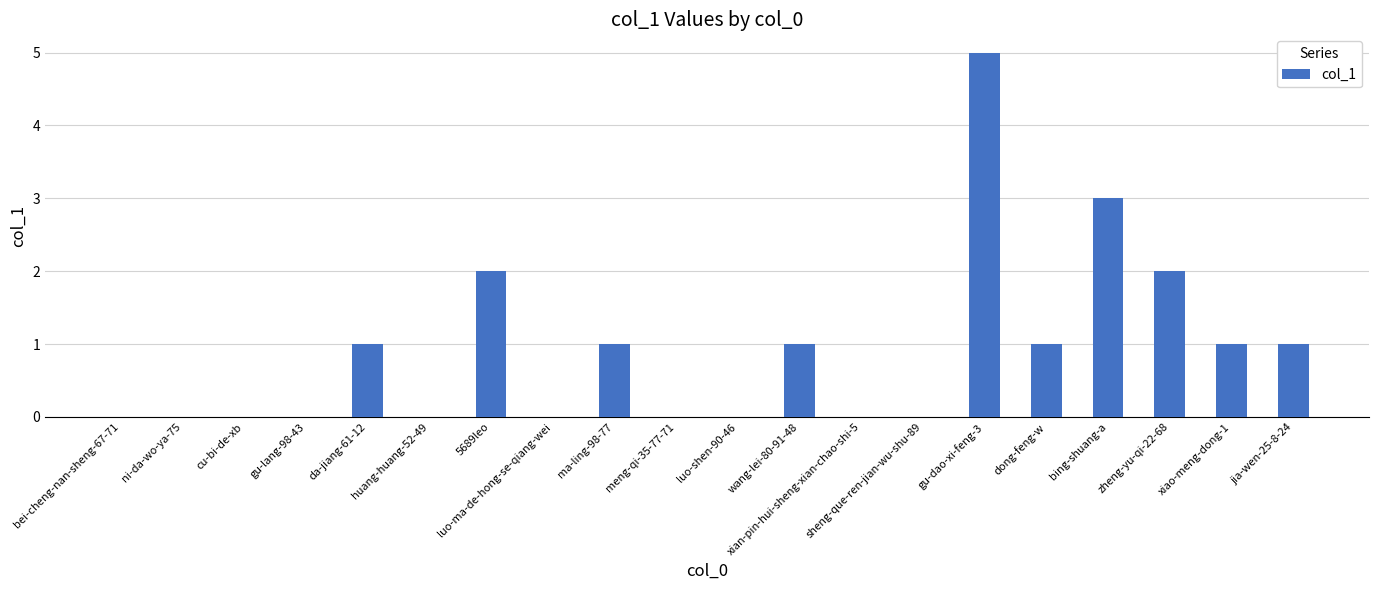

What is the sum of all values?

18